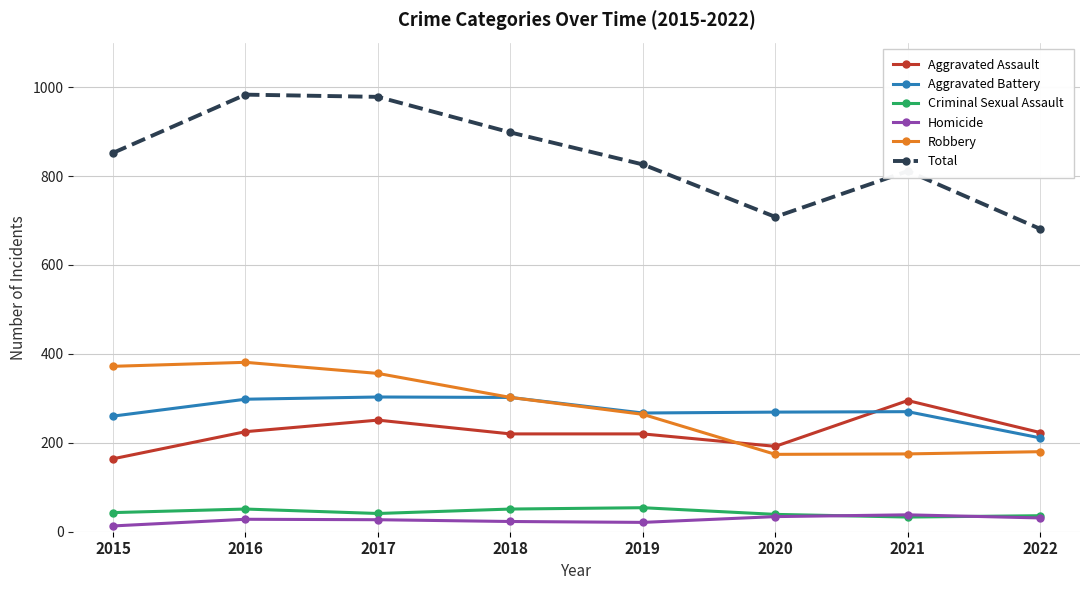

True or false: Homicide and Aggravated Assault intersect in this chart.

False